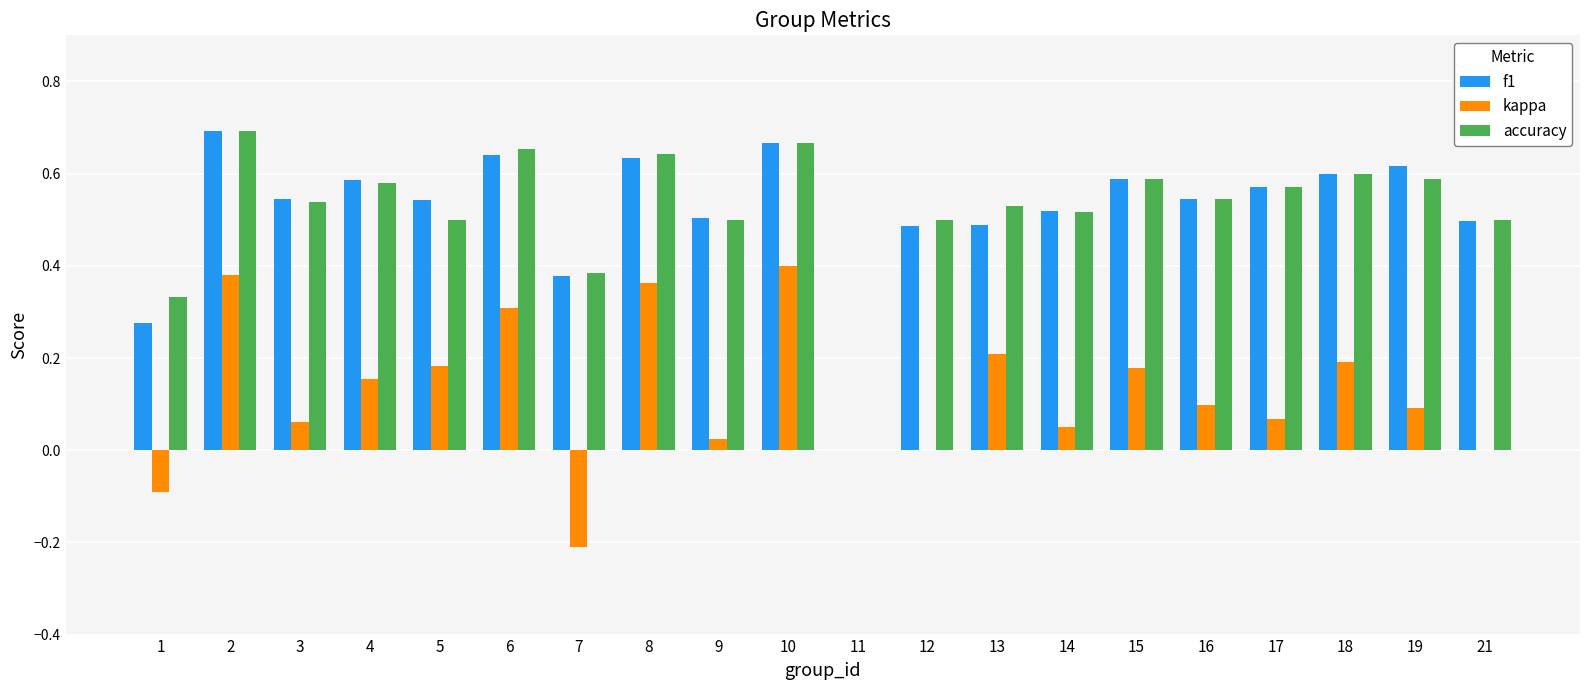

How many positive values does the accuracy series have?

19